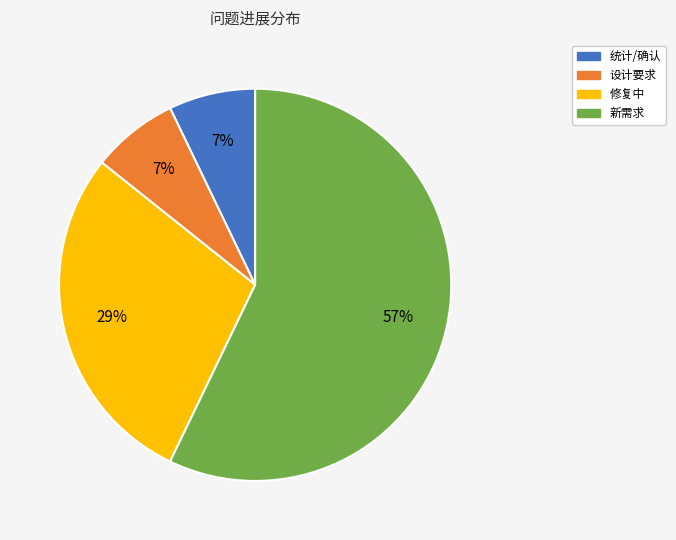

To the nearest percent, what is the difference between the largest and smallest slice percentages?

50%